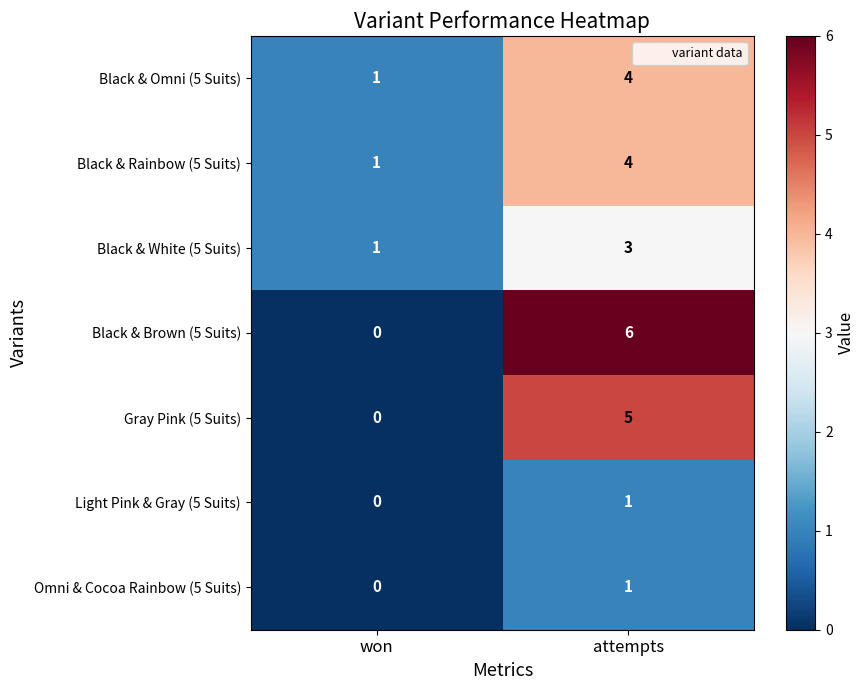

How many positive values does the Omni & Cocoa Rainbow (5 Suits) series have?

1